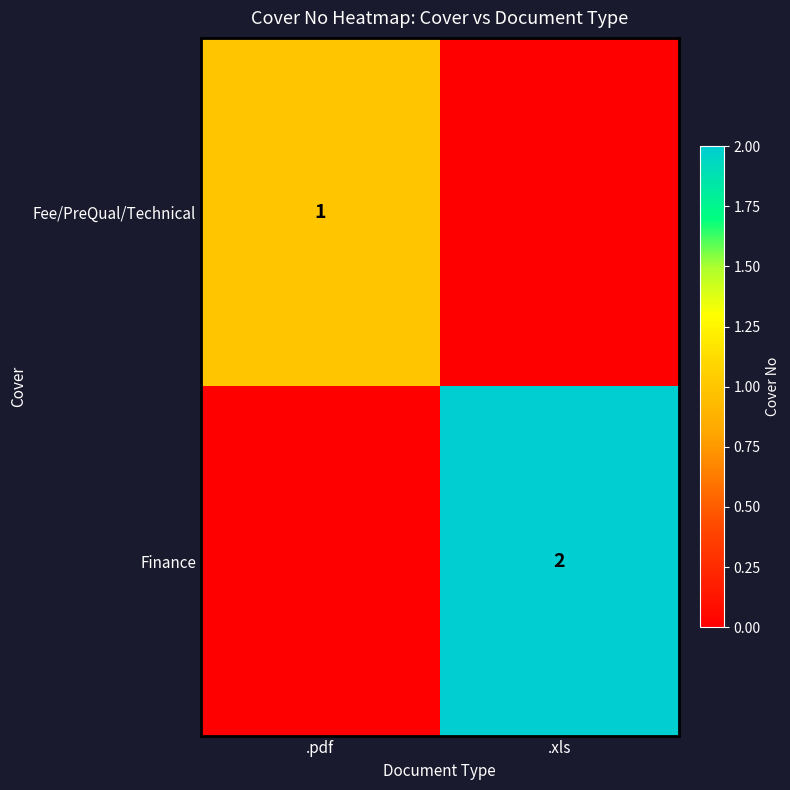

The value of Fee/PreQual/Technical at .pdf is 1. True or false?

True